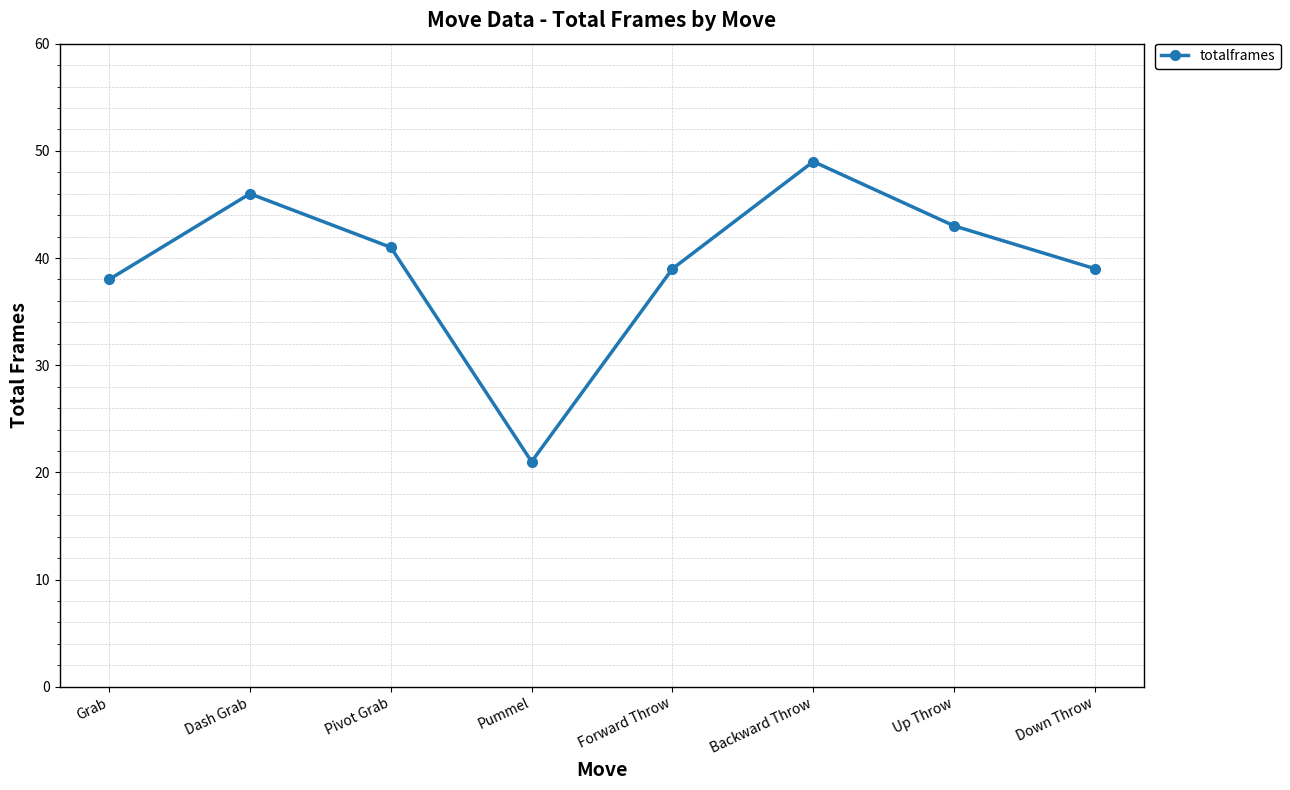

Reading left to right, list all the values displayed in this chart.

Grab=38	Dash Grab=46	Pivot Grab=41	Pummel=21	Forward Throw=39	Backward Throw=49	Up Throw=43	Down Throw=39